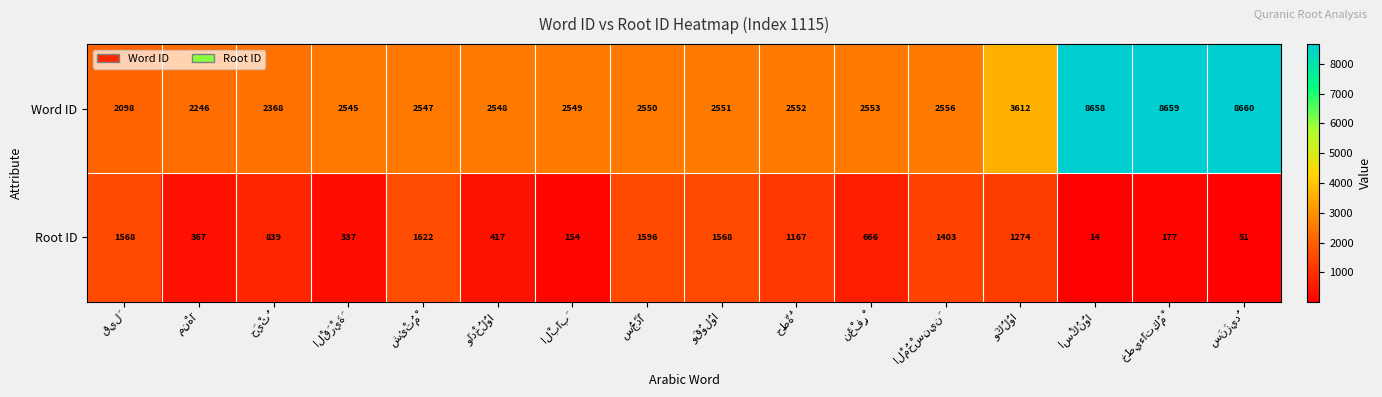

What is the smallest value displayed?

14